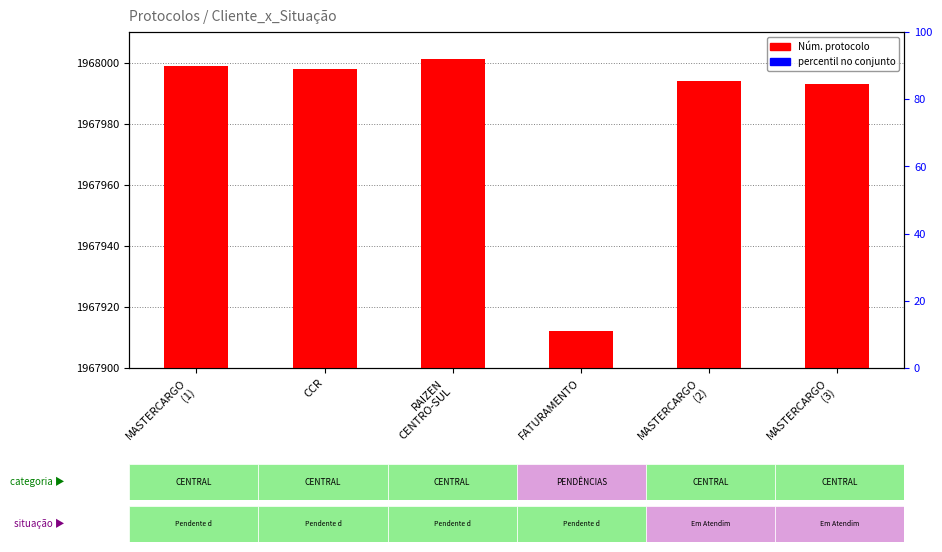

Where does the data first go above 1967998?

MASTERCARGO
(1)